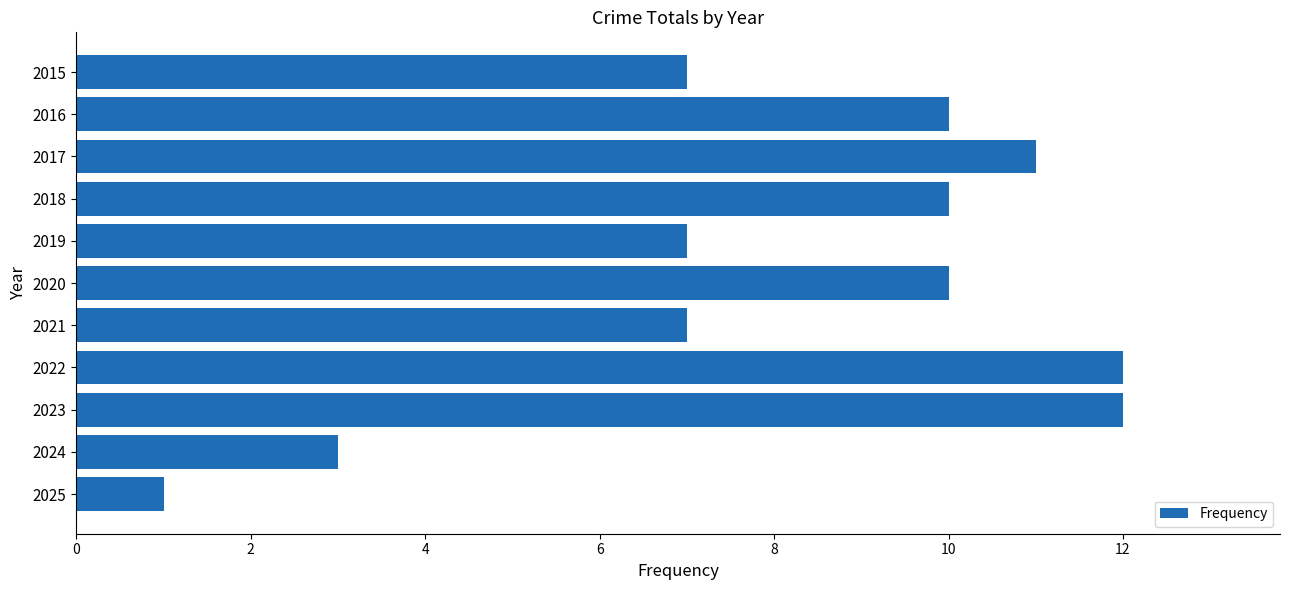

Reading top to bottom, what are all the values shown in this chart?

2015=7	2016=10	2017=11	2018=10	2019=7	2020=10	2021=7	2022=12	2023=12	2024=3	2025=1